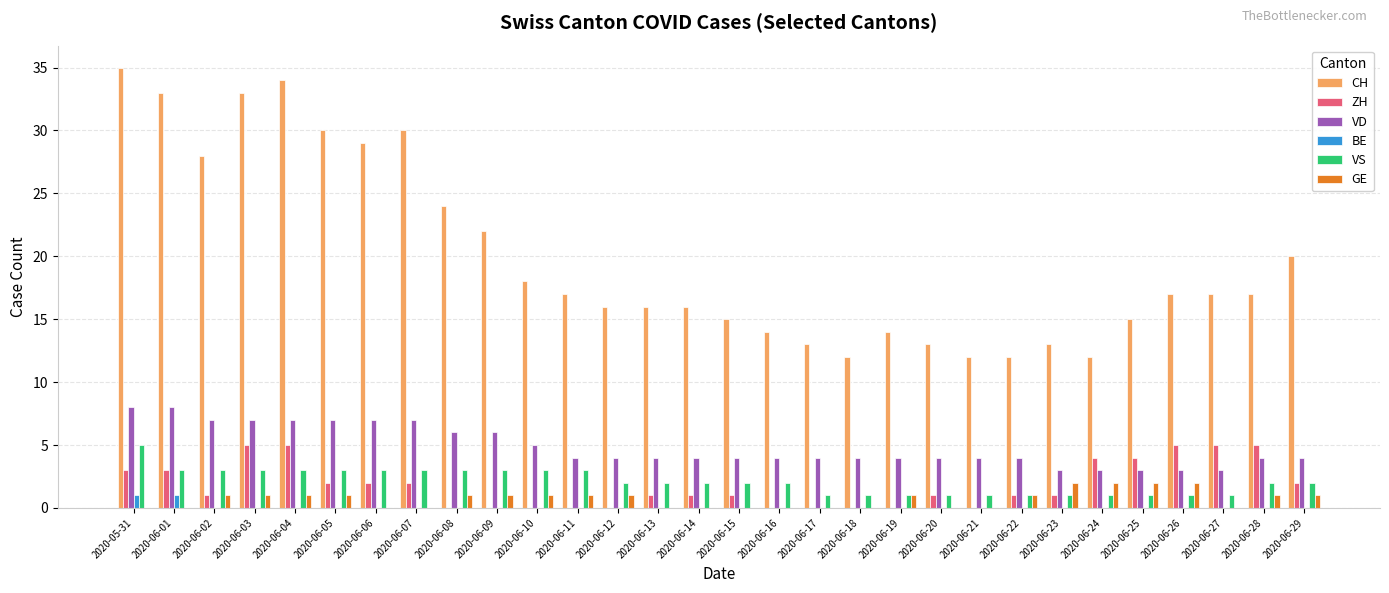

At which category is the sum across all series the highest?

2020-05-31